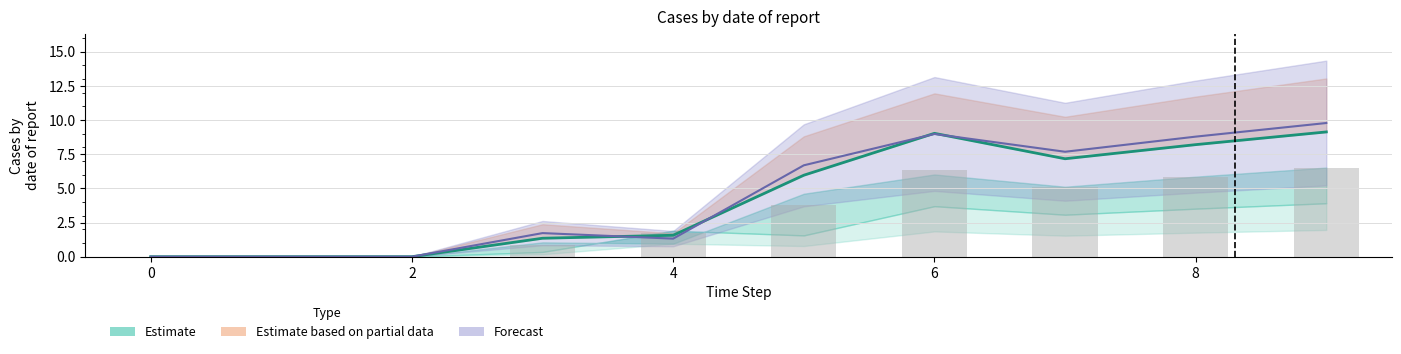

Which series has the largest total across all categories?

Forecast